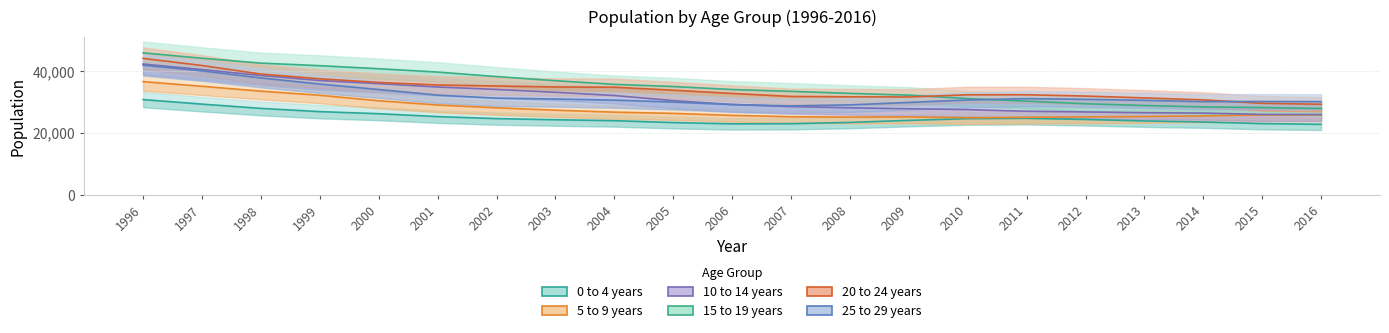

Reading left to right, extract all data points from this chart.

0 to 4 years: 1996=30875	1997=29407	1998=28030	1999=26983	2000=26312	2001=25381	2002=24727	2003=24362	2004=24062	2005=23448	2006=23038	2007=23088	2008=23498	2009=24165	2010=24714	2011=24827	2012=24457	2013=23979	2014=23636	2015=23124	2016=22885
5 to 9 years: 1996=36679	1997=35164	1998=33594	1999=32275	2000=30497	2001=29131	2002=28229	2003=27451	2004=26814	2005=26414	2006=25776	2007=25340	2008=25214	2009=25260	2010=25012	2011=25162	2012=25269	2013=25412	2014=25612	2015=25921	2016=25946
10 to 14 years: 1996=42350	1997=40558	1998=38663	1999=37033	2000=36025	2001=34932	2002=34150	2003=33239	2004=32185	2005=30537	2006=29293	2007=28621	2008=28227	2009=27906	2010=27633	2011=27127	2012=26885	2013=26634	2014=26512	2015=26084	2016=26047
15 to 19 years: 1996=45958	1997=44221	1998=42648	1999=41826	2000=40843	2001=39763	2002=38307	2003=36971	2004=35787	2005=35088	2006=34119	2007=33535	2008=32882	2009=32301	2010=31192	2011=30375	2012=29526	2013=28957	2014=28506	2015=28298	2016=27994
20 to 24 years: 1996=44164	1997=41880	1998=39109	1999=37593	2000=36412	2001=35599	2002=35265	2003=34949	2004=34864	2005=33901	2006=32850	2007=31888	2008=31761	2009=31717	2010=32420	2011=32422	2012=32008	2013=31412	2014=30774	2015=29678	2016=29357
25 to 29 years: 1996=42008	1997=40141	1998=37866	1999=35883	2000=34125	2001=32308	2002=31335	2003=31061	2004=30703	2005=30075	2006=29267	2007=28828	2008=29161	2009=29960	2010=30749	2011=31180	2012=30954	2013=30632	2014=30212	2015=30251	2016=30210